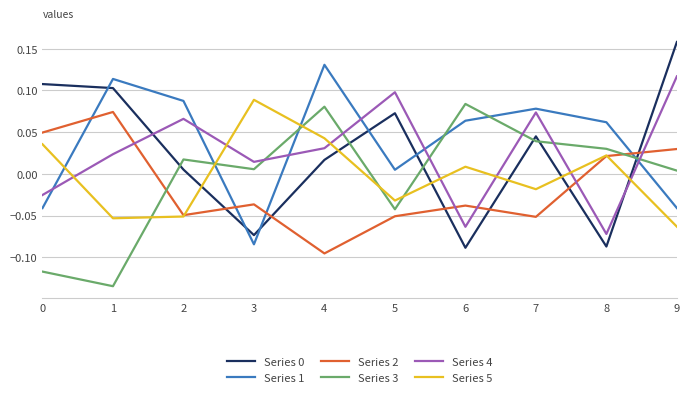

Which series has the largest total across all categories?

Series 1